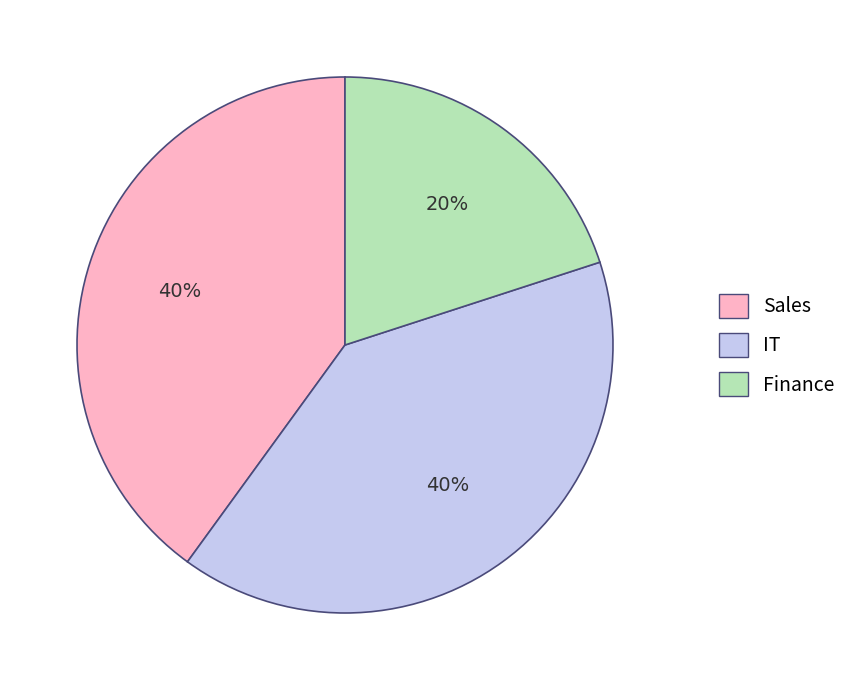

True or false: IT accounts for 30% of the total.

False